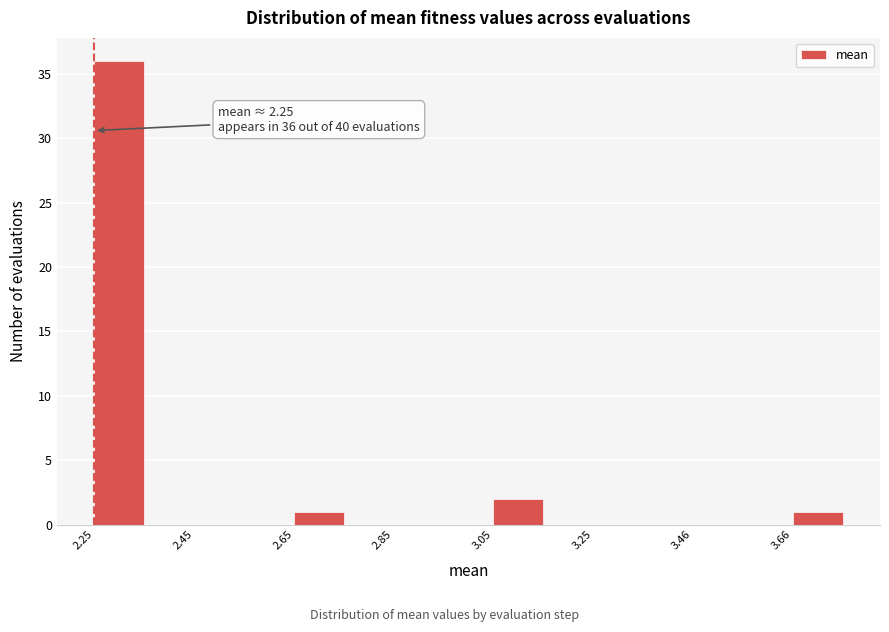

Around what value on the x-axis is the tallest bar? Give the approximate position of its centre, as read against the axis.

2.30